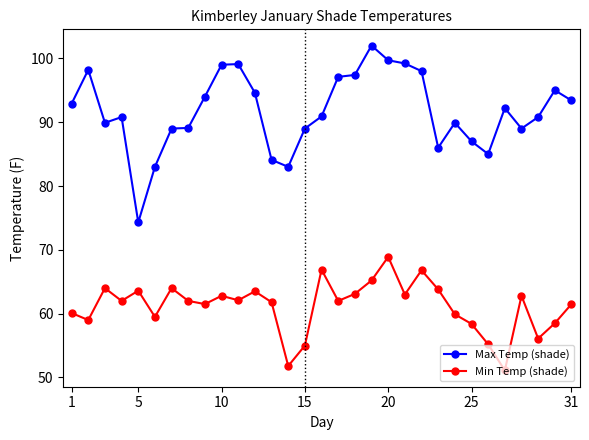

How many series are shown in this chart?

2